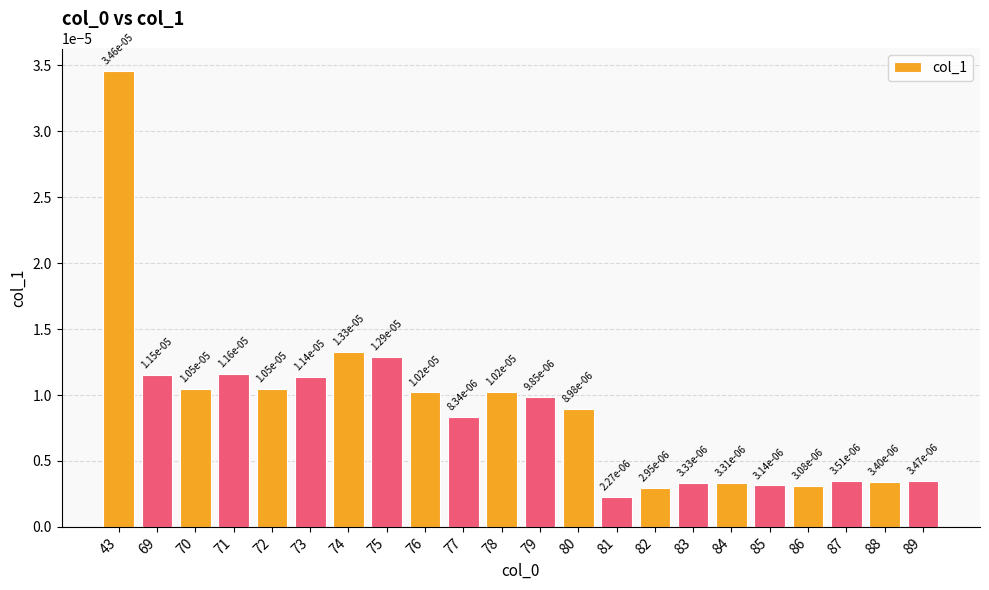

Which category has the highest value across all series?

43